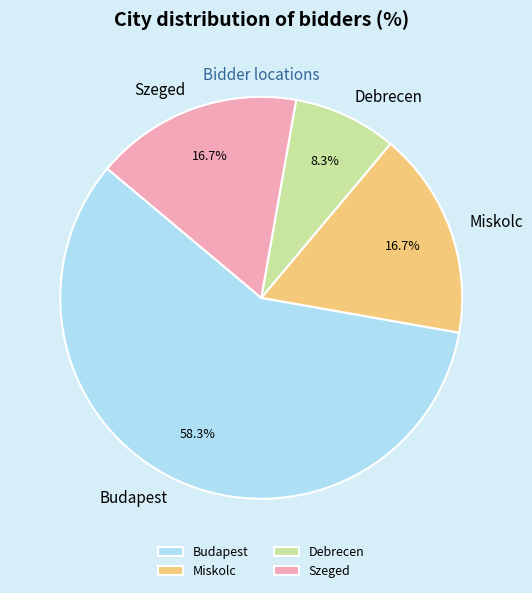

Is it true that Szeged is 29% of the pie?

False